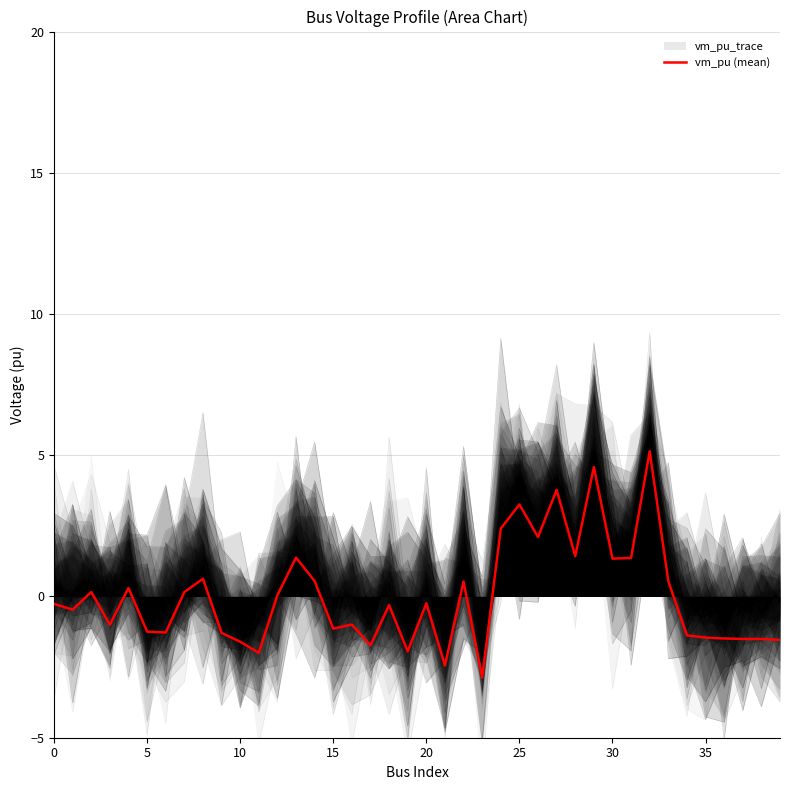

The value at 20 is -0.2. True or false?

True